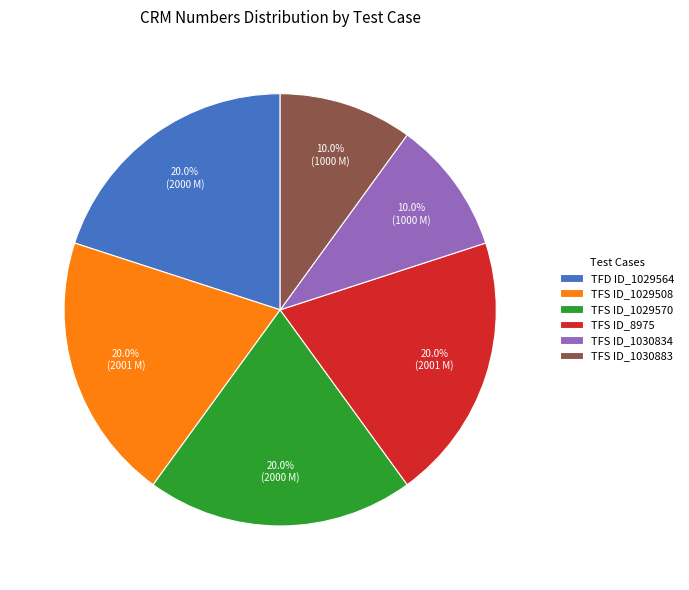

To the nearest percent, what is the combined percentage of TFS ID_1029508 and TFS ID_1030834?

30%